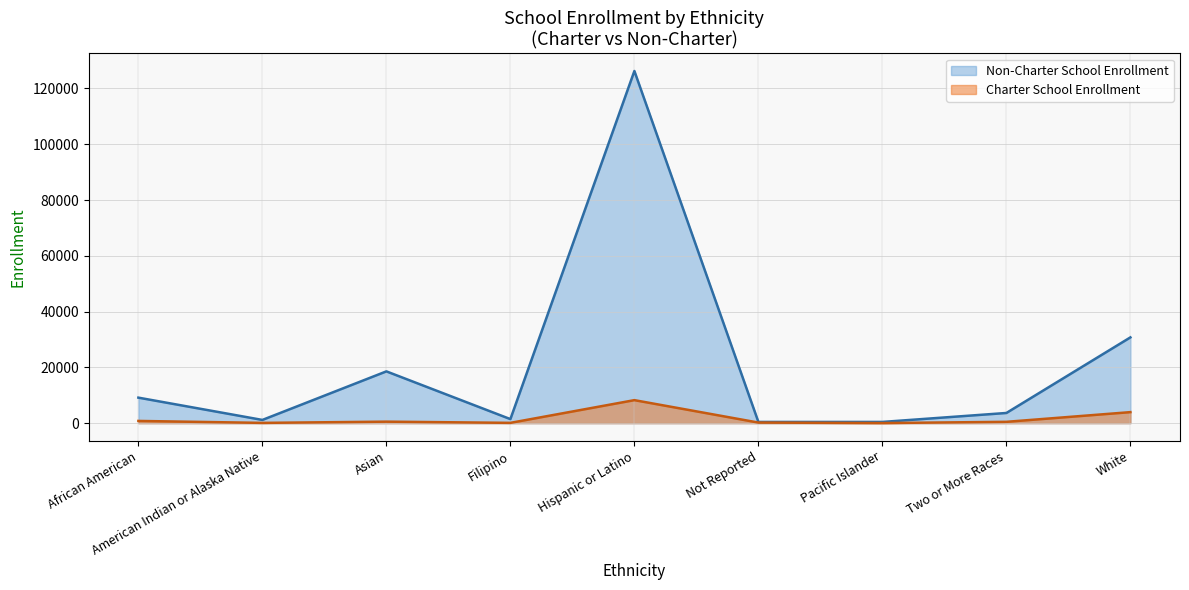

How many interior local peaks does the Charter School Enrollment series have?

2